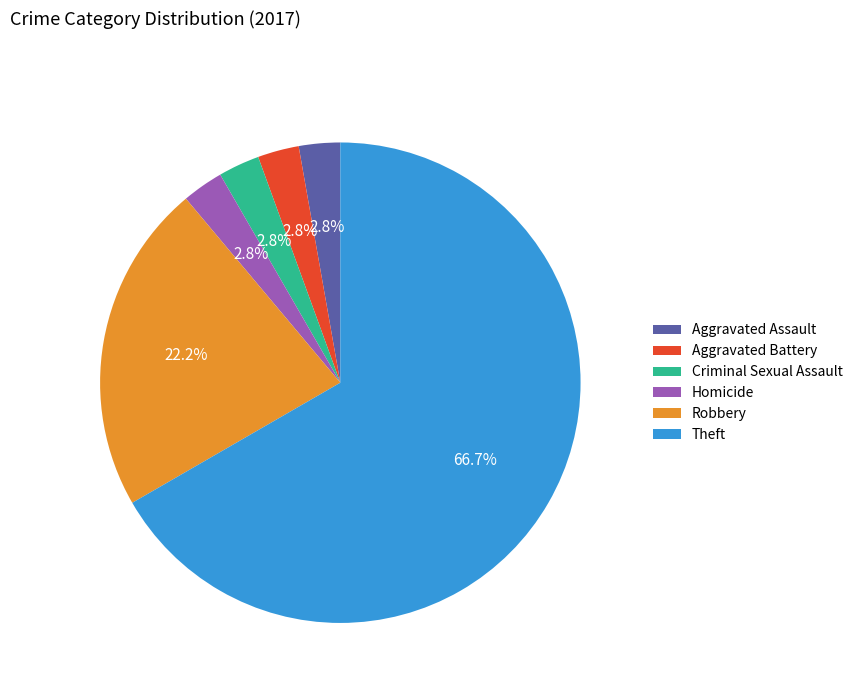

How many segments does this pie chart have?

6